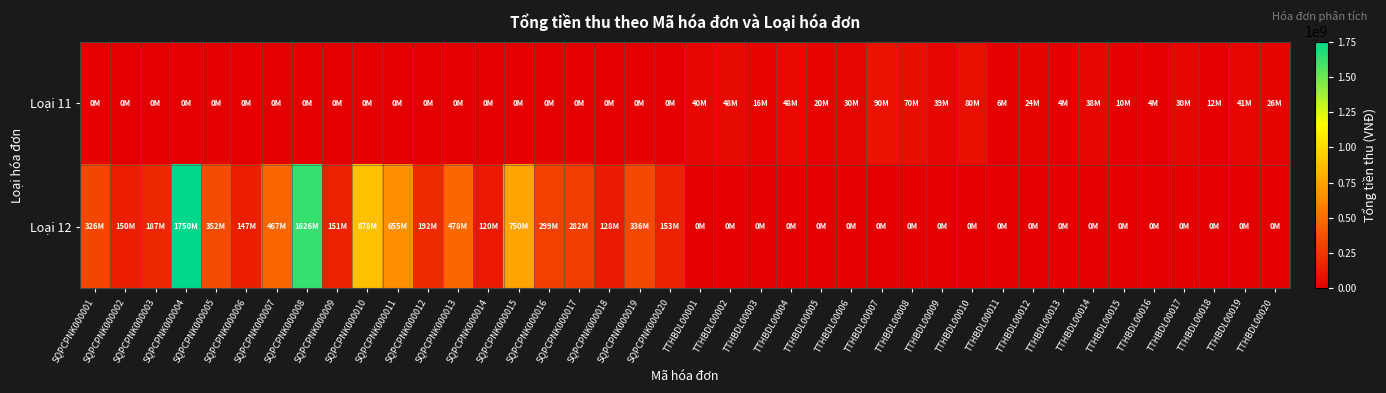

What is the spread (max minus min) of values at SQPCPNK000004?

1750000000